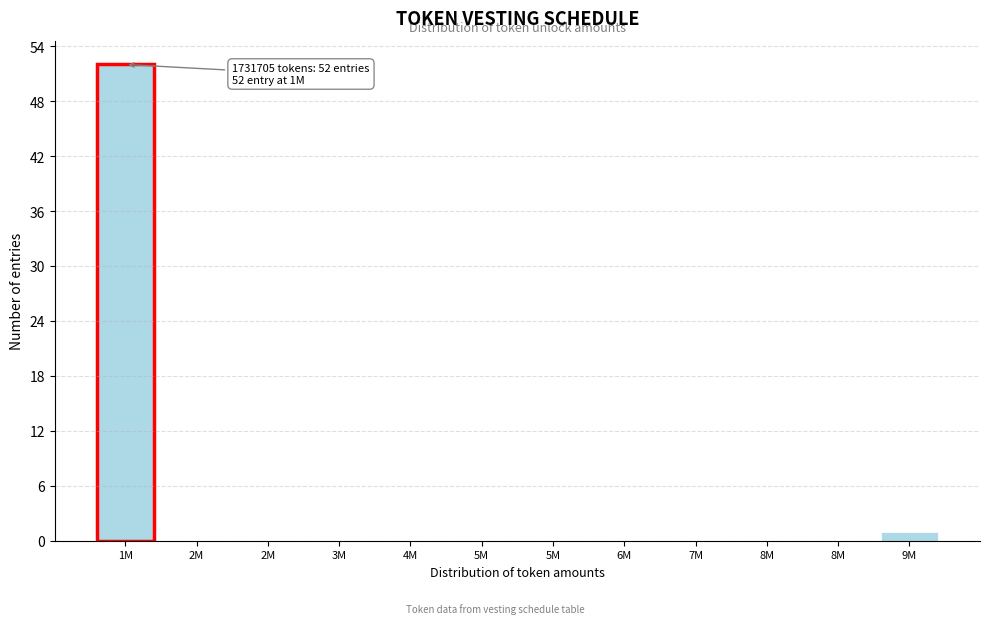

How many data points does each series have?

12